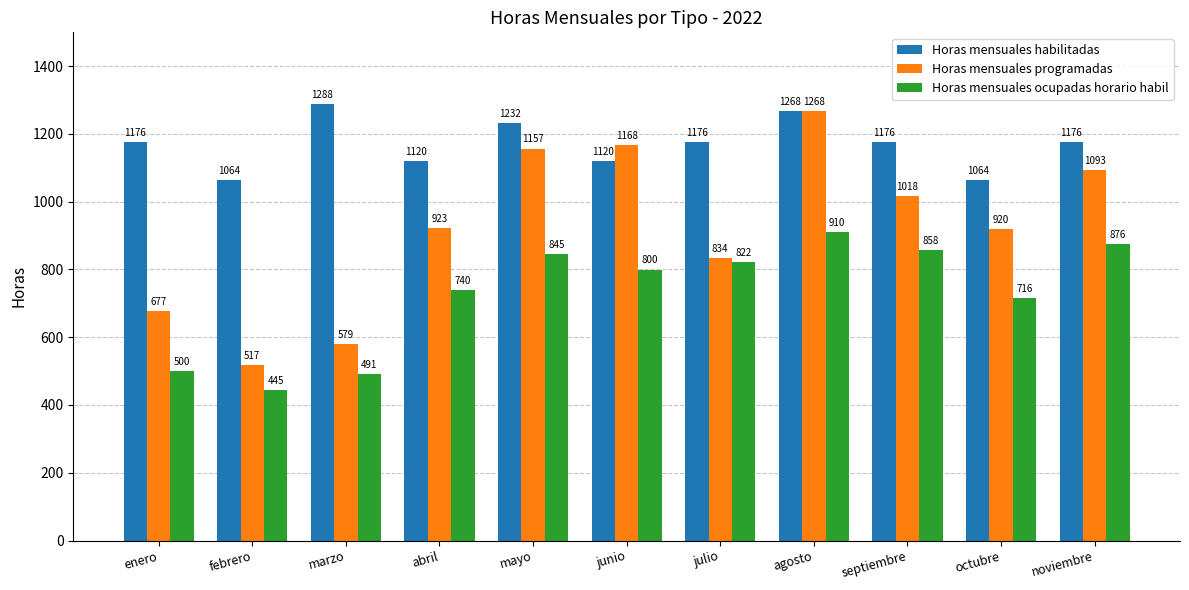

Are the bars horizontal?

No